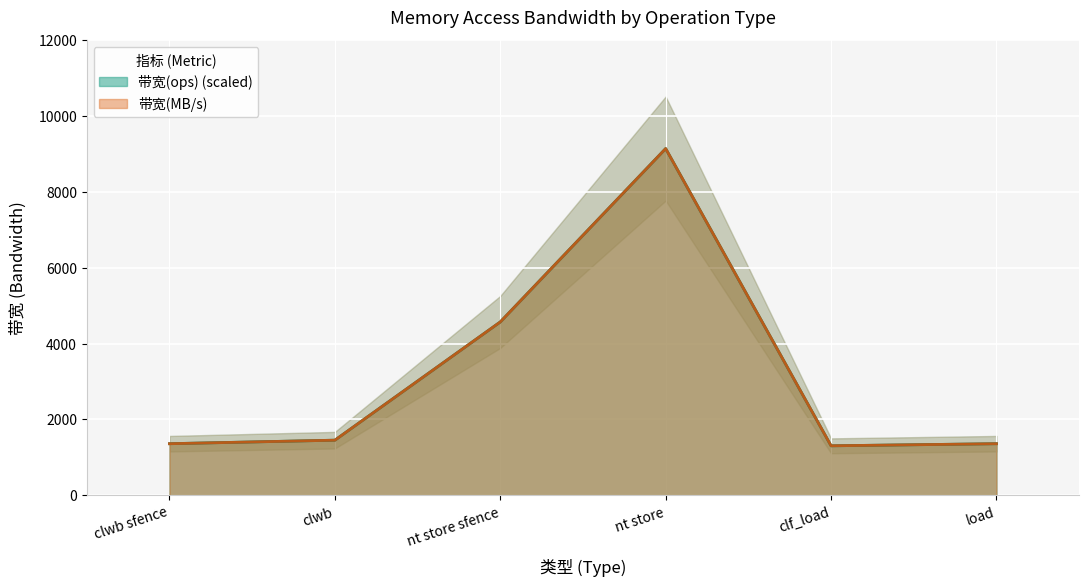

At which label is 带宽(ops) closest to 5223?

nt store sfence